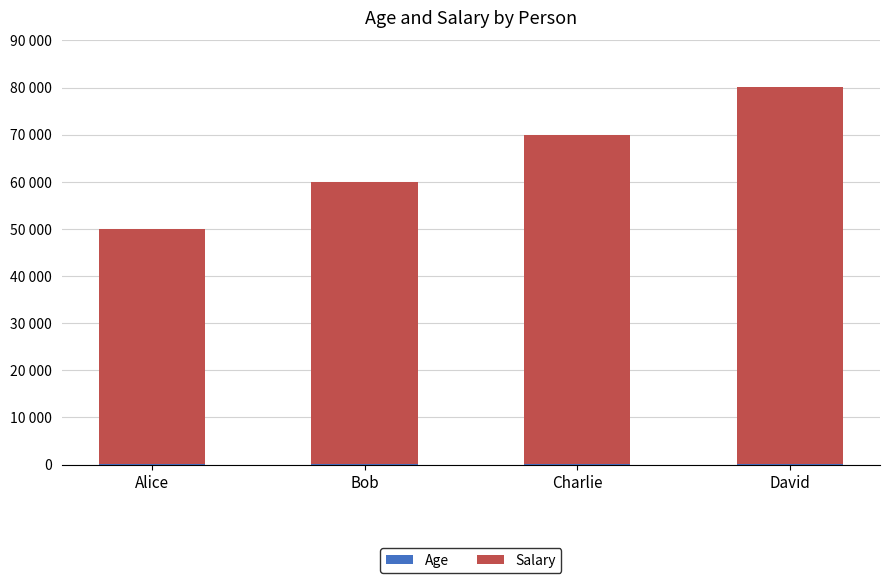

Is it true that Salary equals 100864 at Bob?

False